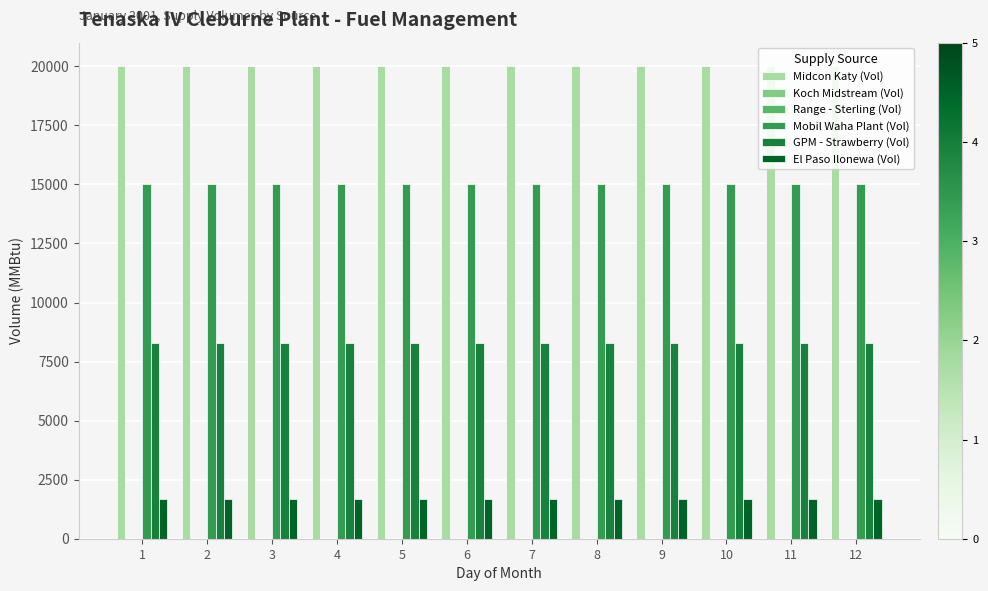

What is the sum of the GPM - Strawberry (Vol) values at 7 and 11?

16600